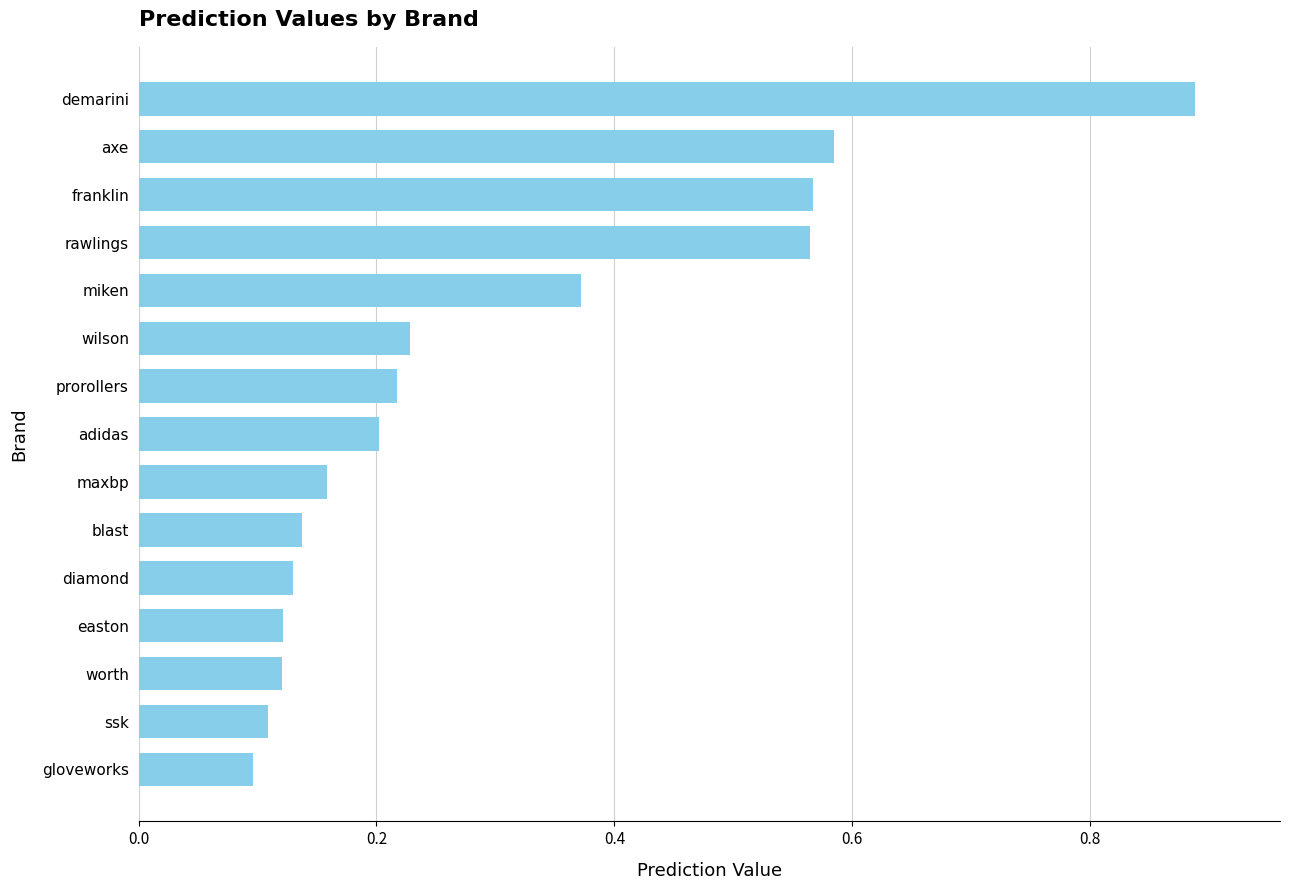

What is the change in value from demarini to ssk?

-0.8